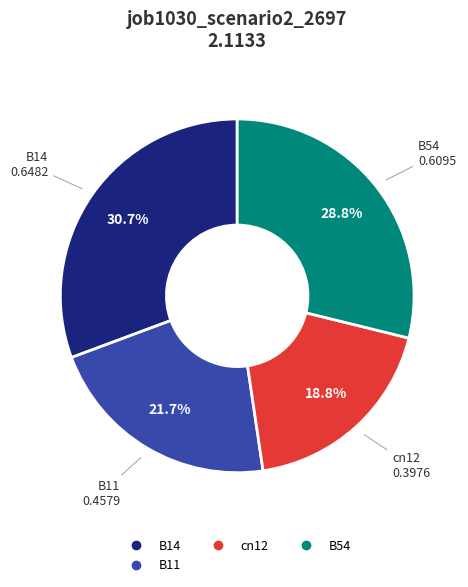

Is there any slice that represents more than half of the pie?

No